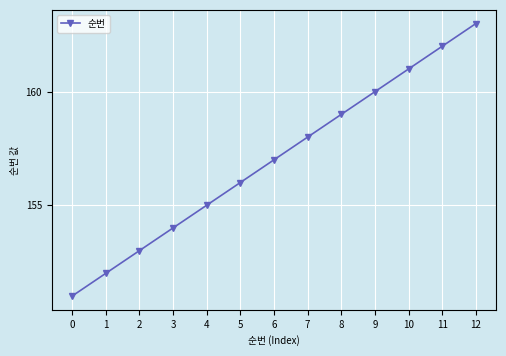

What value does the data have at 12, to the nearest 5?

165